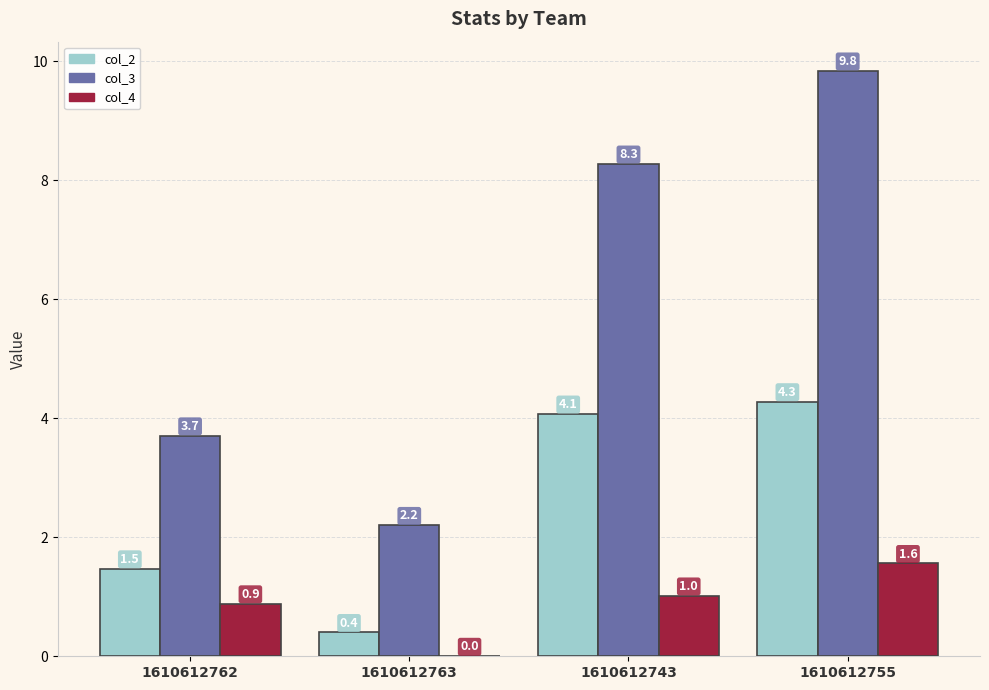

What is the total value across all series at 1610612743?

13.4